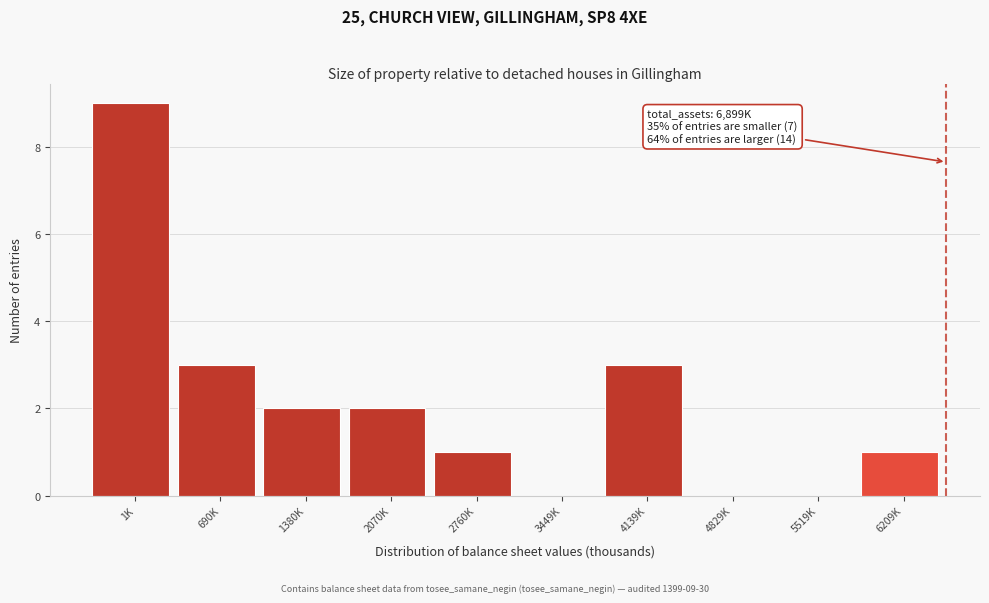

Reading left to right, what are all the values shown in this chart?

1K=9	690K=3	1380K=2	2070K=2	2760K=1	3449K=0	4139K=3	4829K=0	5519K=0	6209K=1